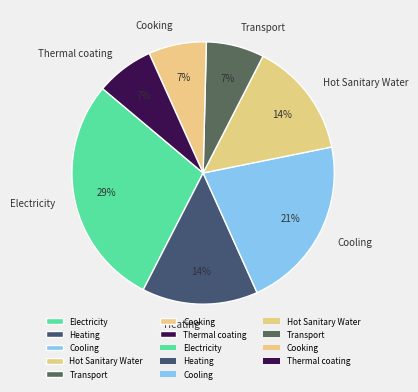

Which slice is the largest?

Electricity